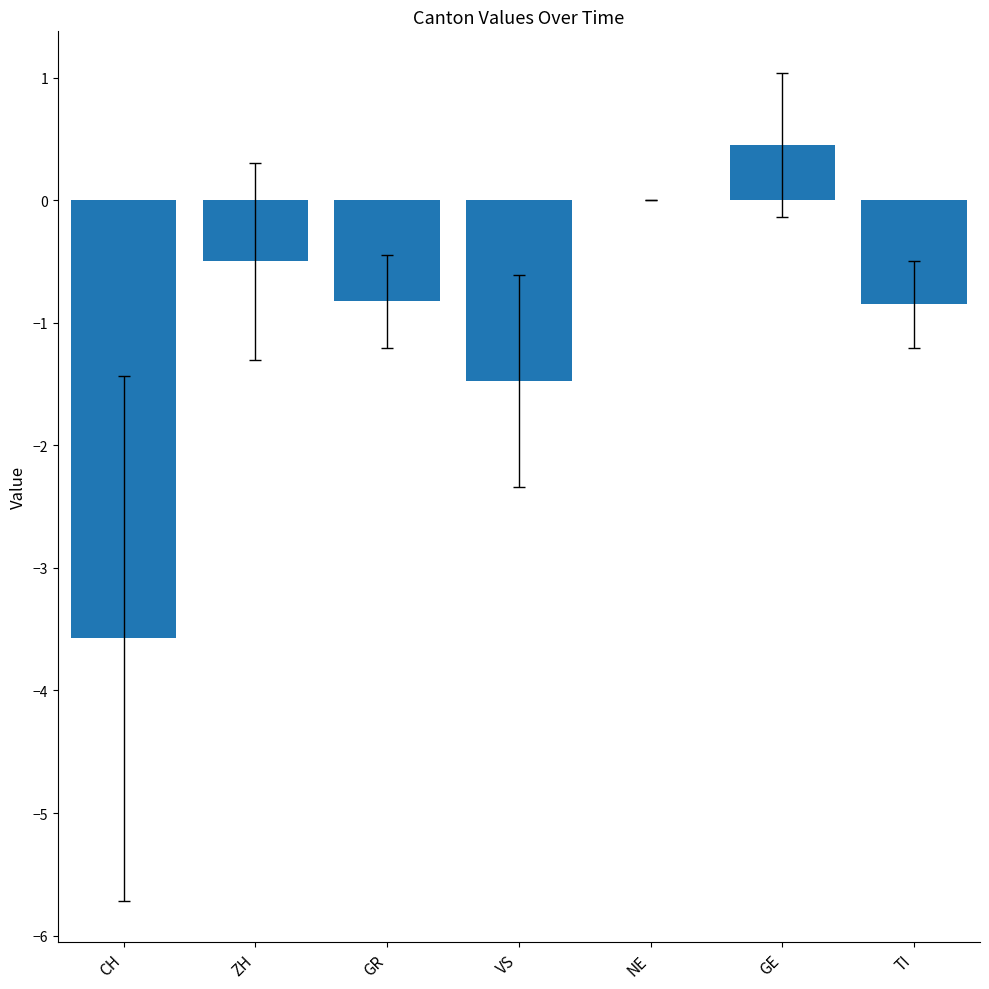

At which category does the chart reach its peak across all series?

GE